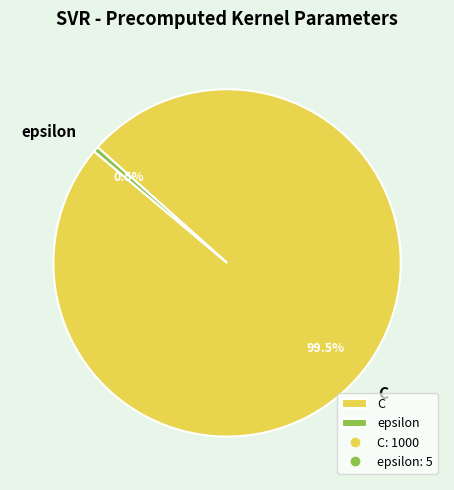

What is the ratio of the value at C to the value at epsilon?

200.0